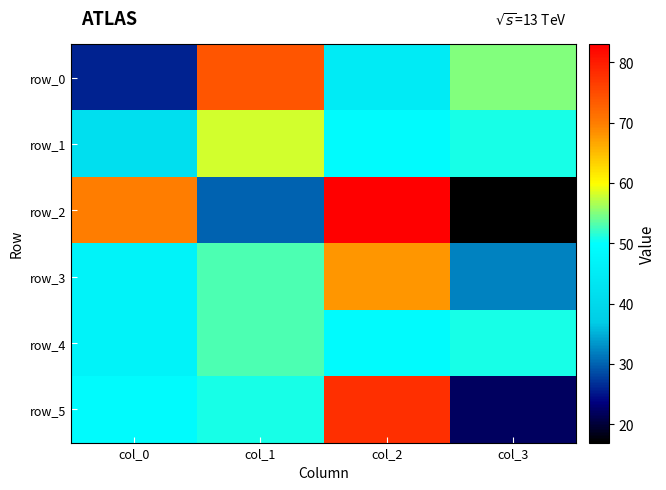

Which series has the widest spread of values?

row_2